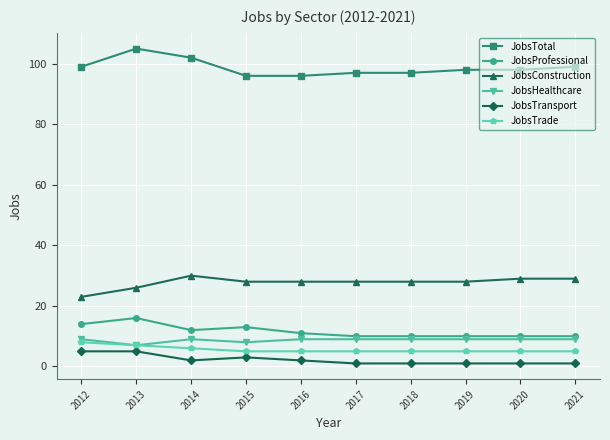

Is it true that JobsConstruction equals 12 at 2018?

False